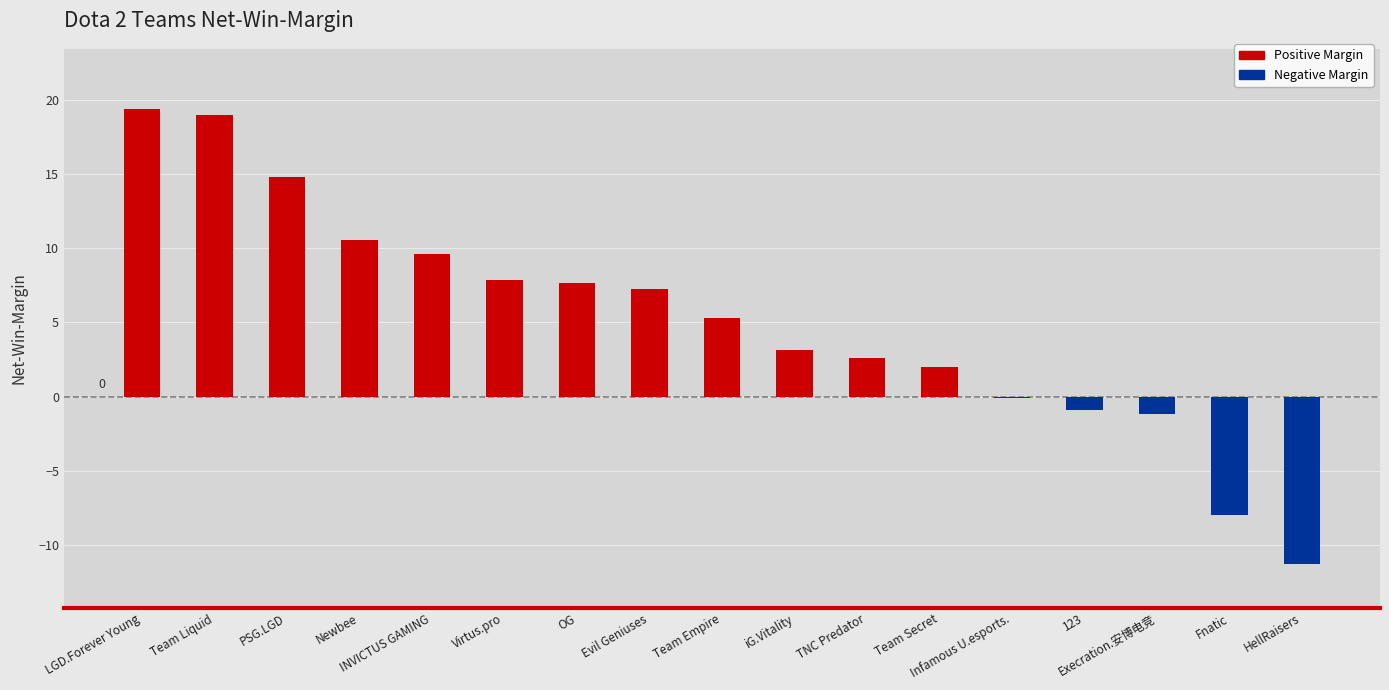

What is the approximate value at PSG.LGD?

14.8